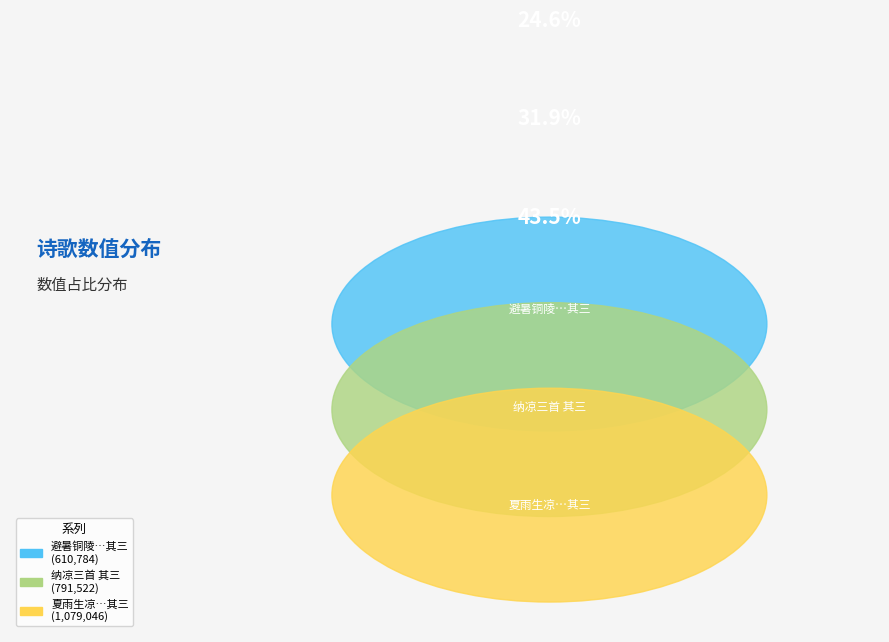

What is the smallest slice in the pie chart?

避暑铜陵留滞二旬暇同黎明府登天王寺乘凉三首 其三